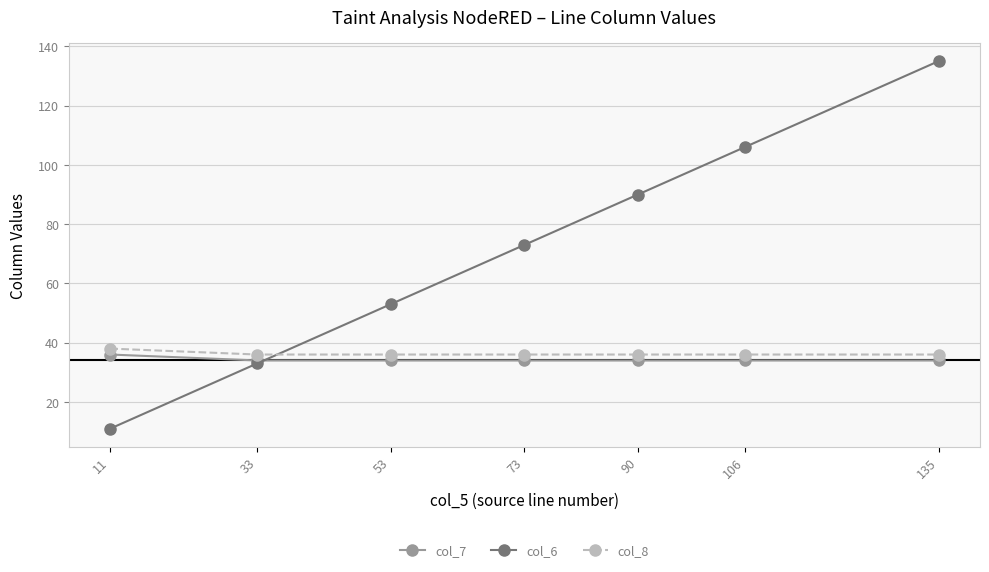

Rank the categories by col_6 value from highest to lowest.

135, 106, 90, 73, 53, 33, 11